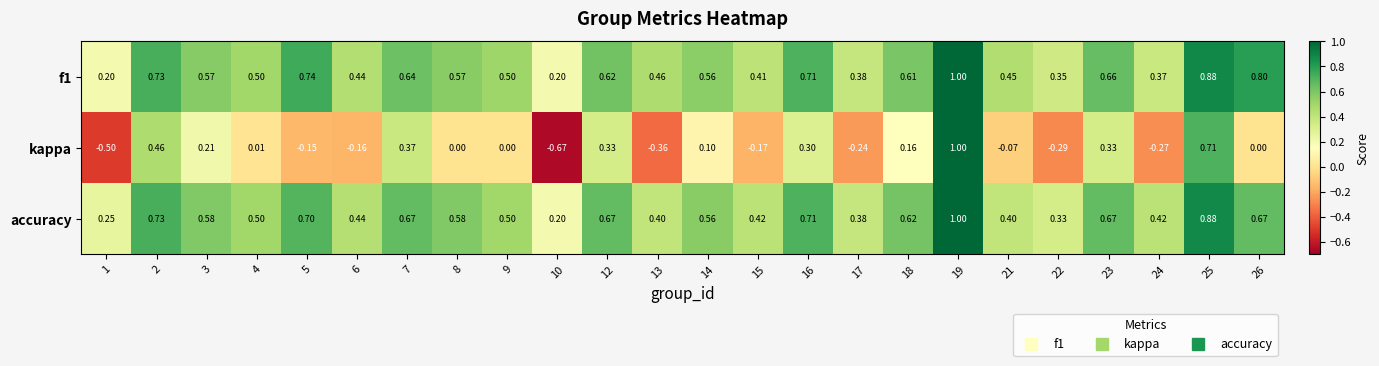

Which series changed the most between 2 and 10?

kappa